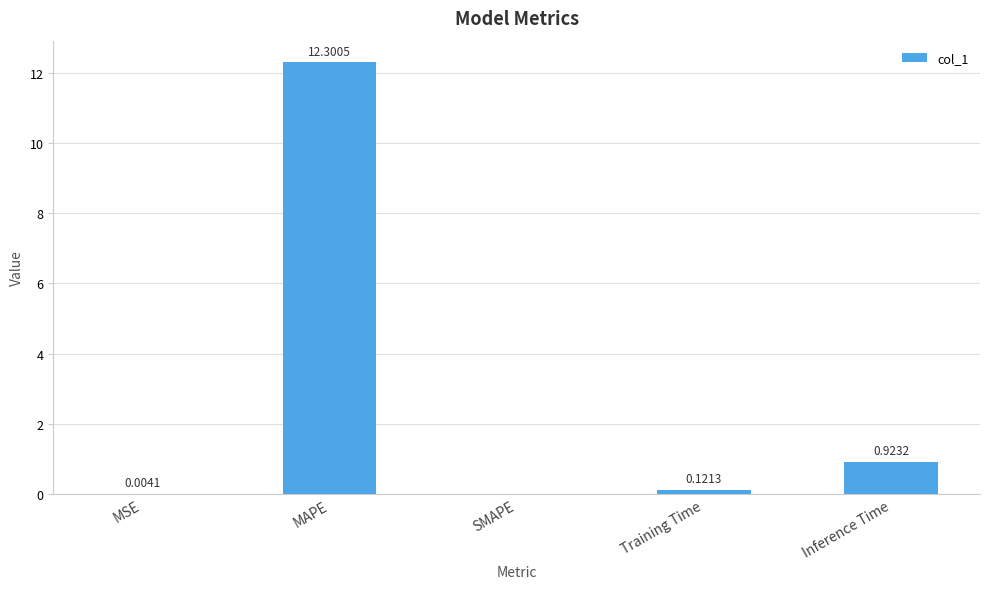

At which category does the chart reach its peak across all series?

MAPE